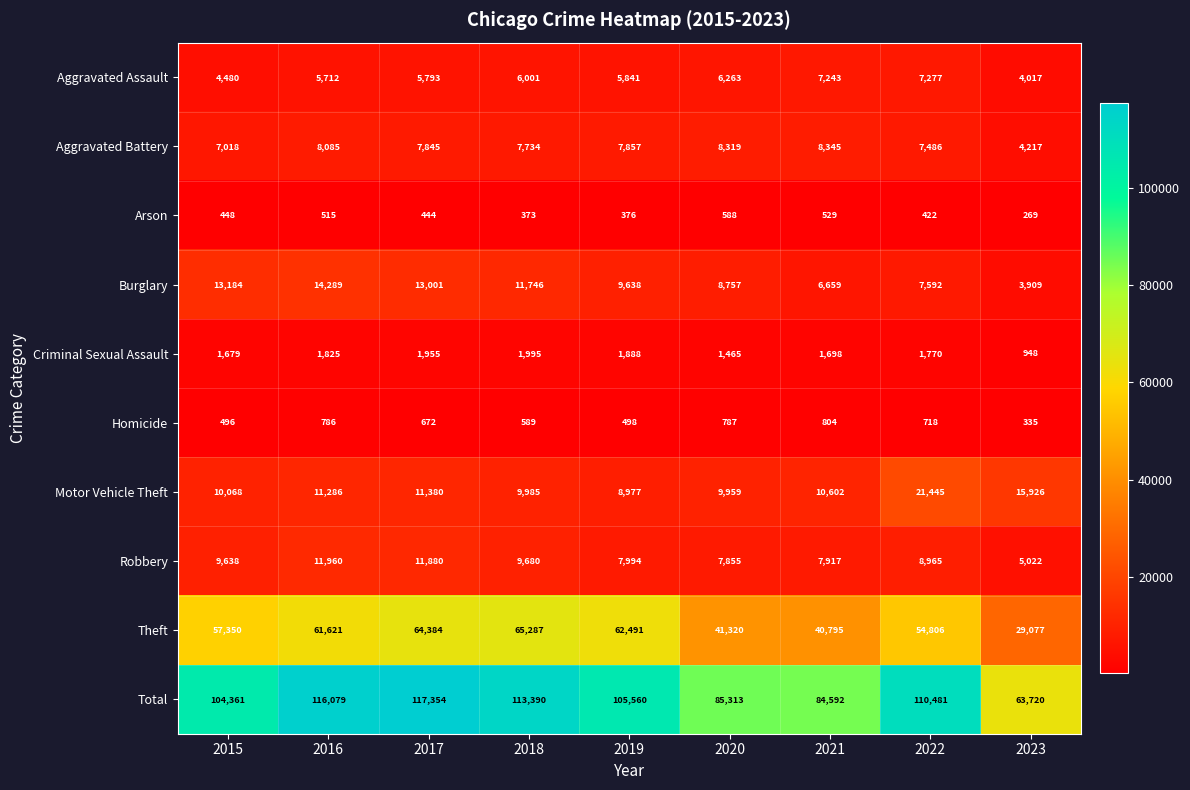

At 2020, list the series in order from largest to smallest.

Total, Theft, Motor Vehicle Theft, Burglary, Aggravated Battery, Robbery, Aggravated Assault, Criminal Sexual Assault, Homicide, Arson